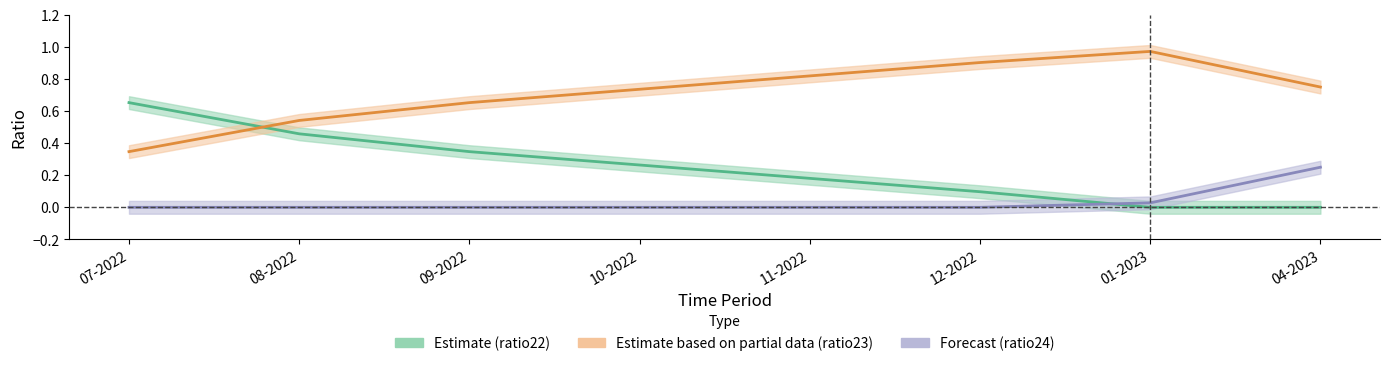

Reading left to right, extract all data points from this chart.

Estimate (ratio22): 0.7	0.5	0.3	0.3	0.2	0.1	0.0	0.0
Estimate based on partial data (ratio23): 0.3	0.5	0.7	0.7	0.8	0.9	1.0	0.8
Forecast (ratio24): 0.0	0.0	0.0	0.0	0.0	0.0	0.0	0.2